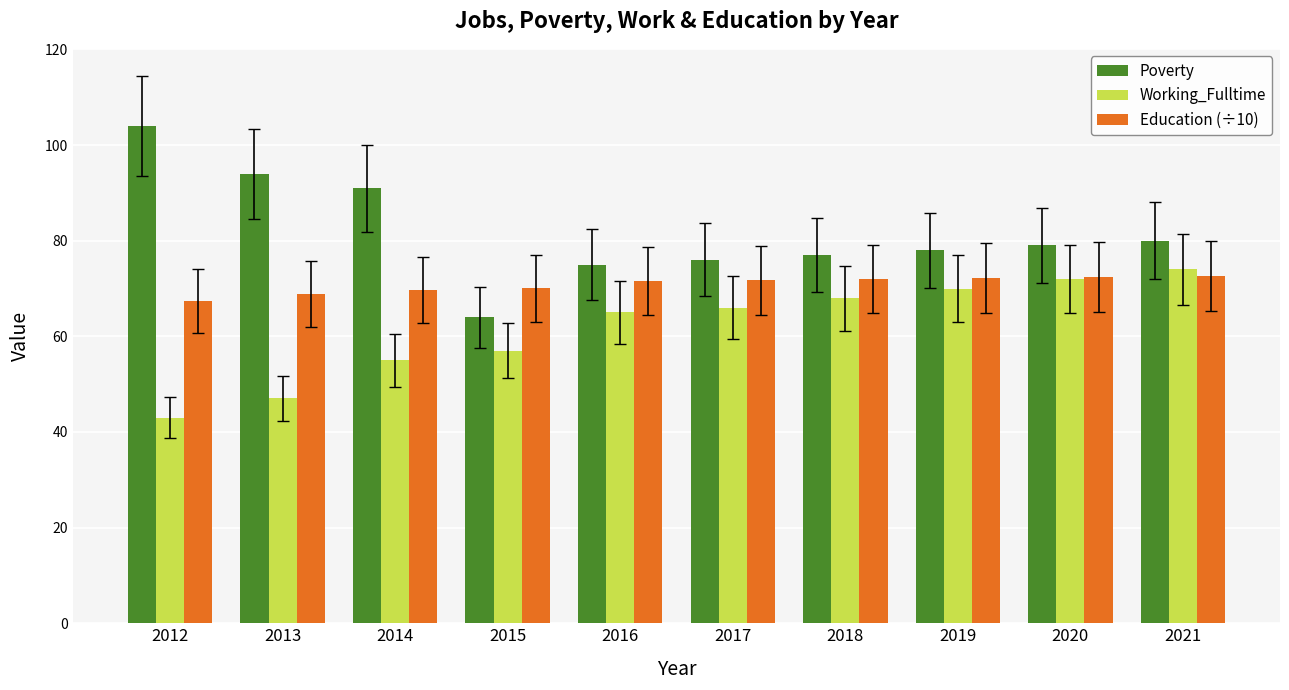

Which series has the largest total across all categories?

Poverty